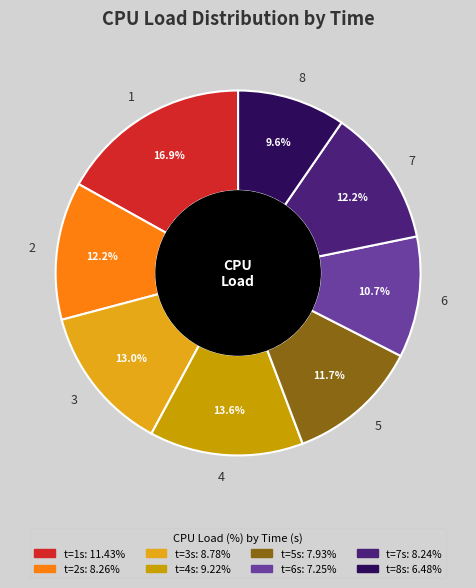

Combined, do 8 and 4 account for over 50%?

No